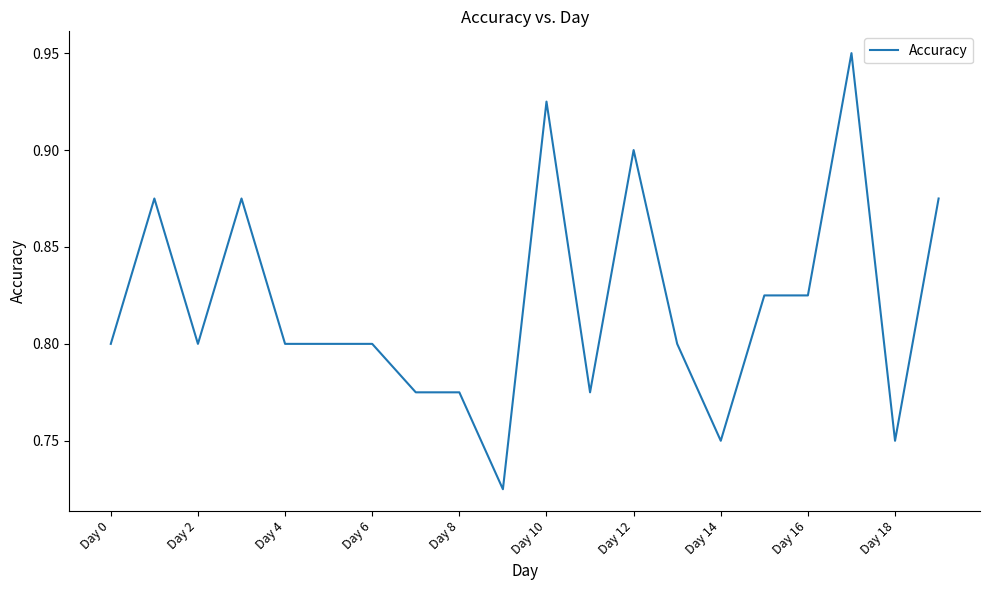

Is it true that the value at Day 8 is 1.2?

False